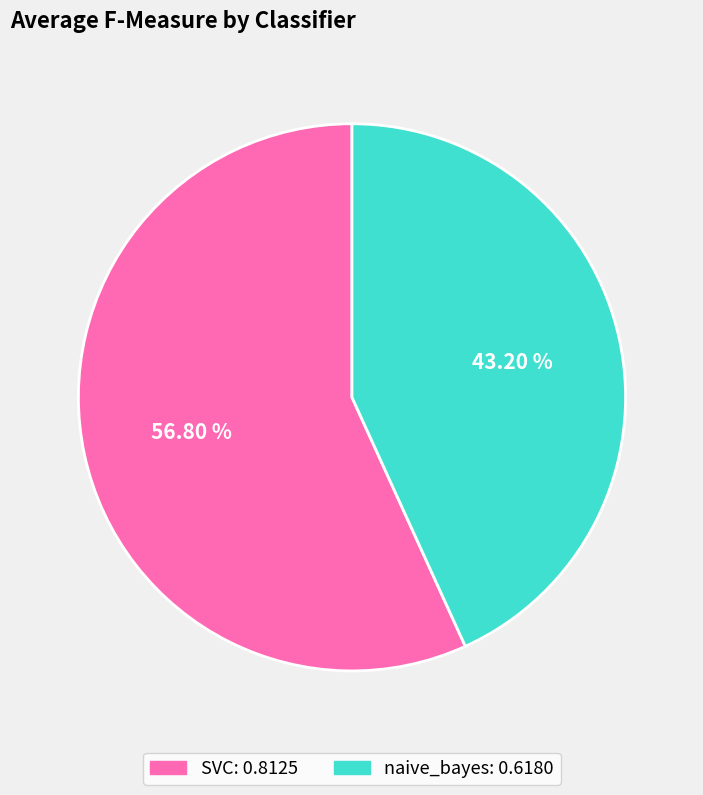

Which category has the smallest portion of the pie?

naive_bayes